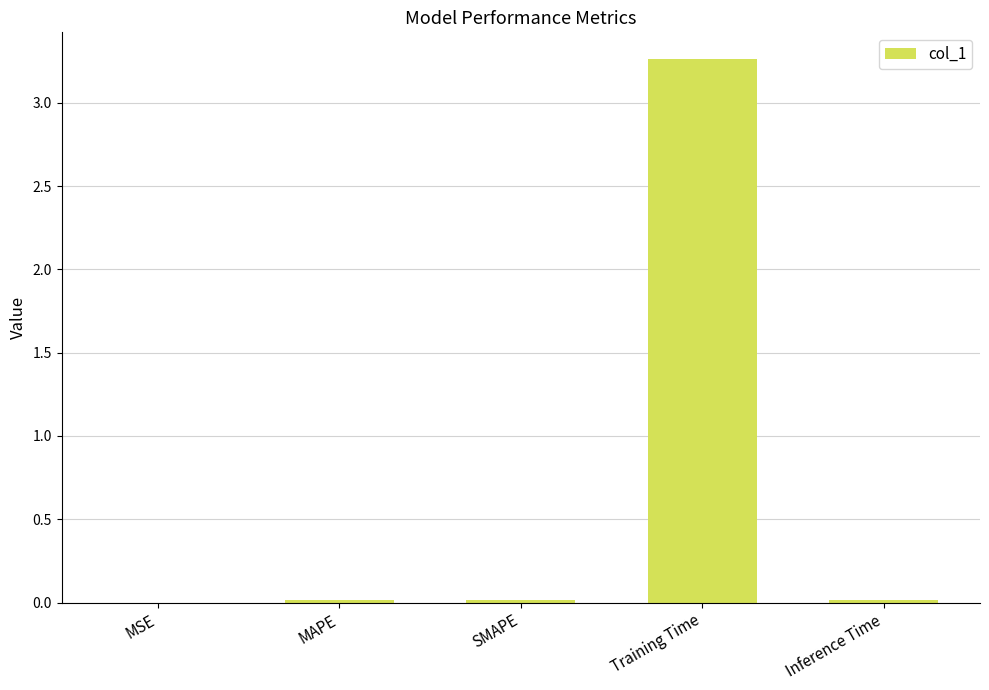

At which category does the chart reach its peak across all series?

Training Time